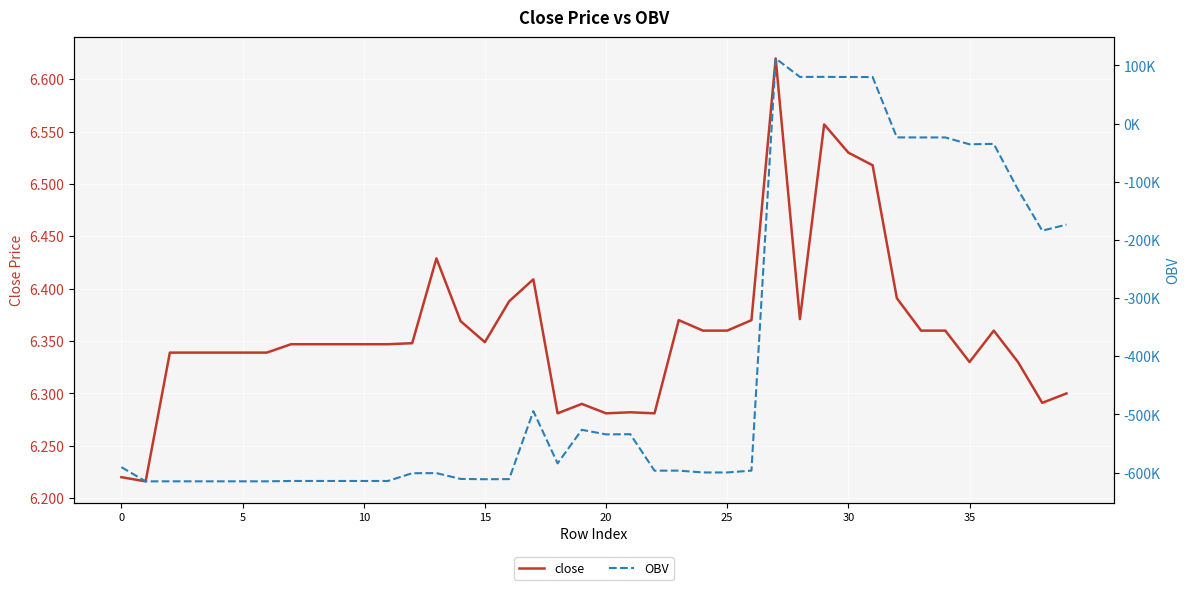

What is the sum of the close values at 26 and 28?

12.7